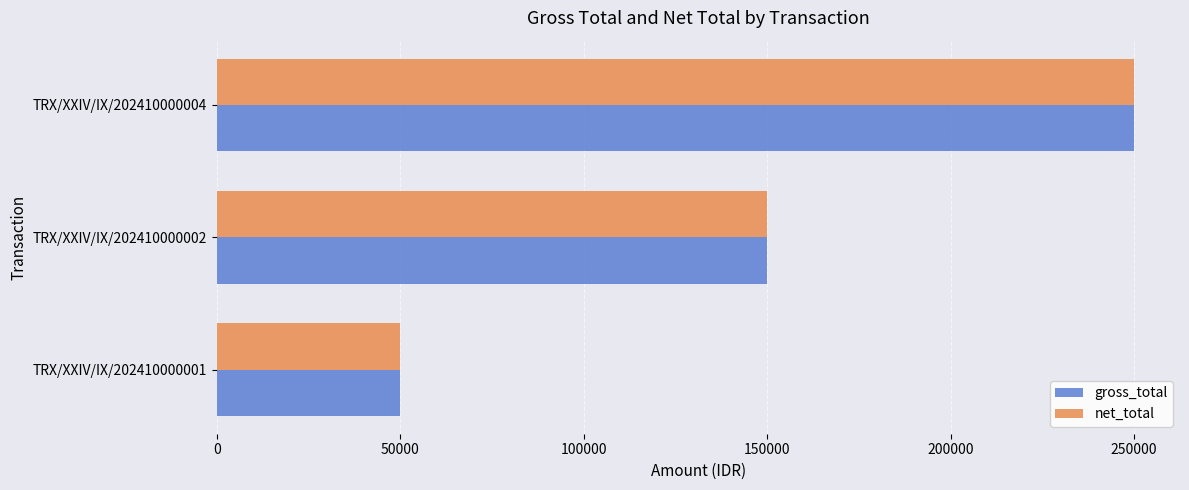

What is the sum of all net_total values?

450000